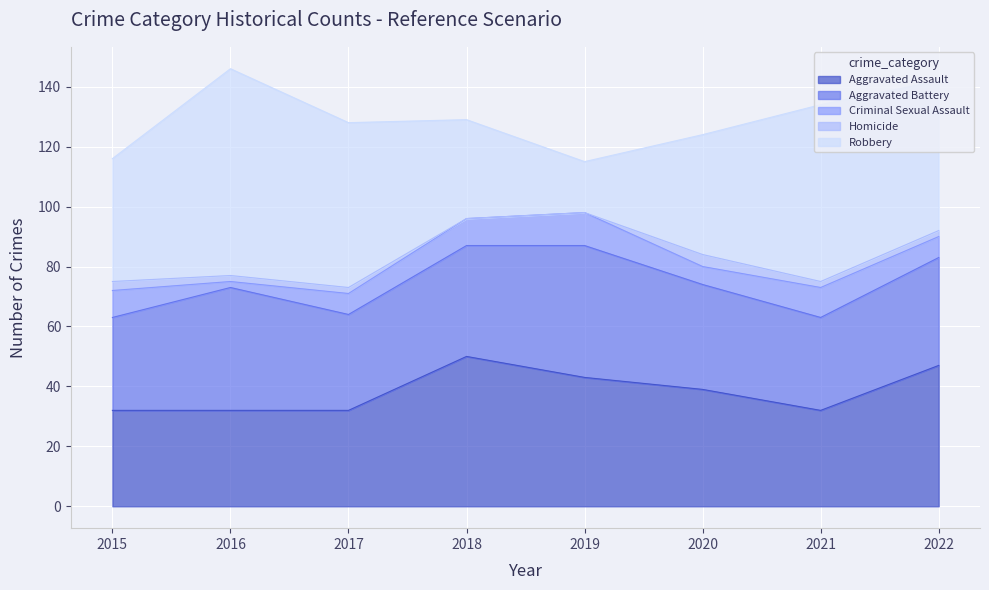

What is the greatest value displayed?

69